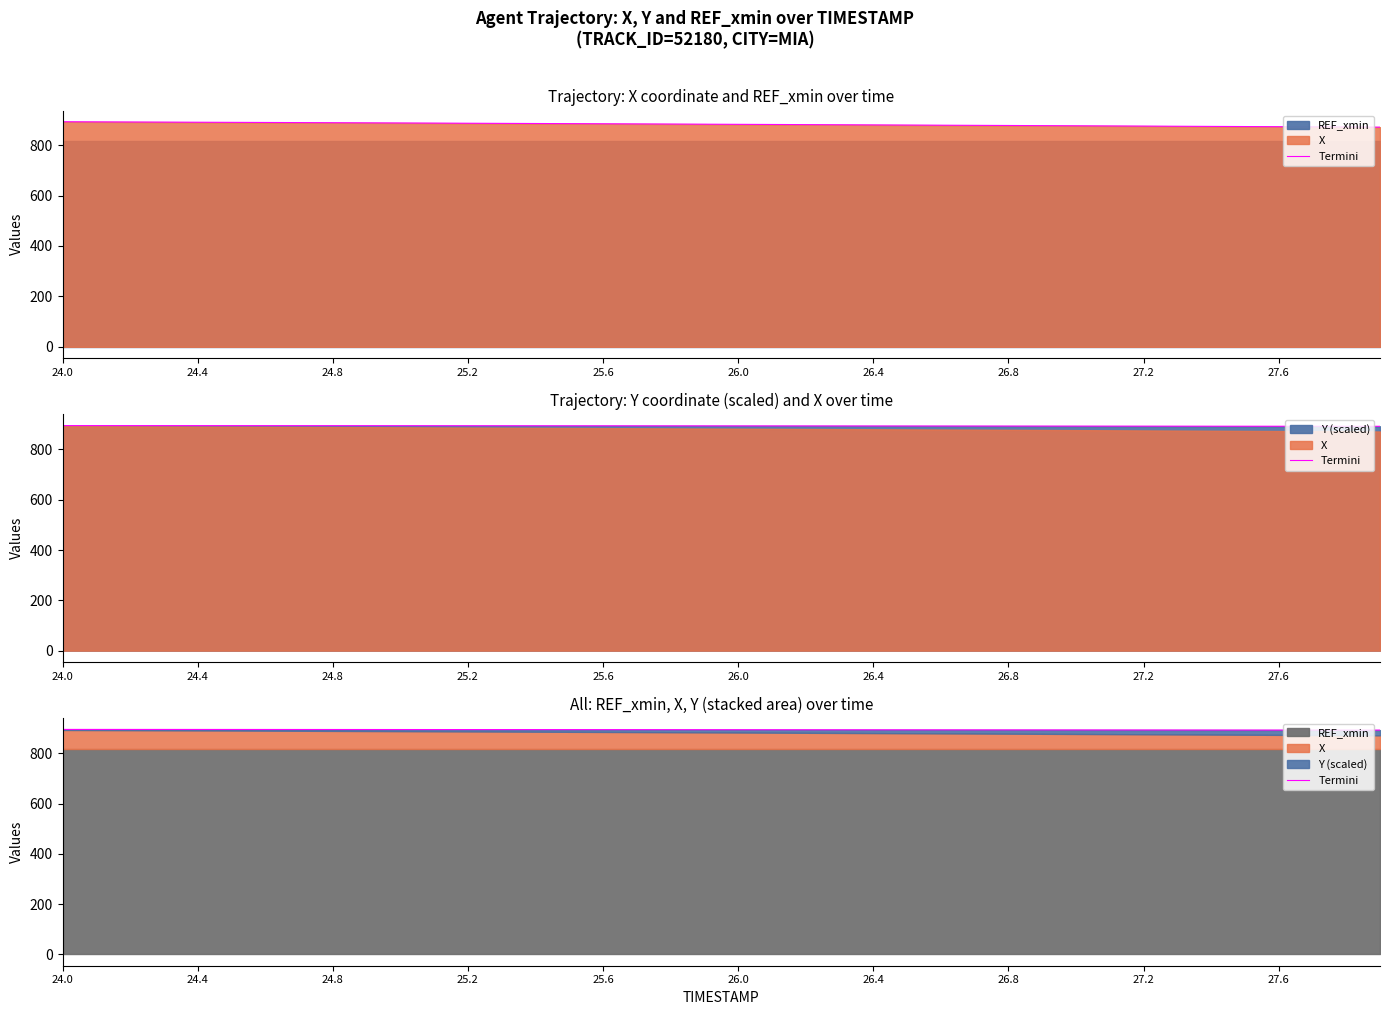

What is the label of the 7th point from the left?

26.4